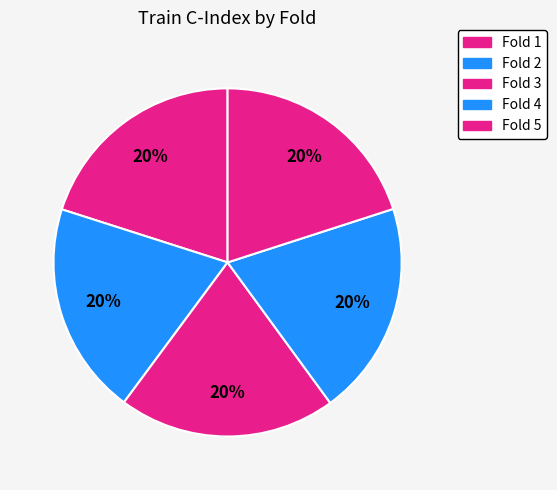

To the nearest percent, what percentage of the pie is Fold 5?

20%